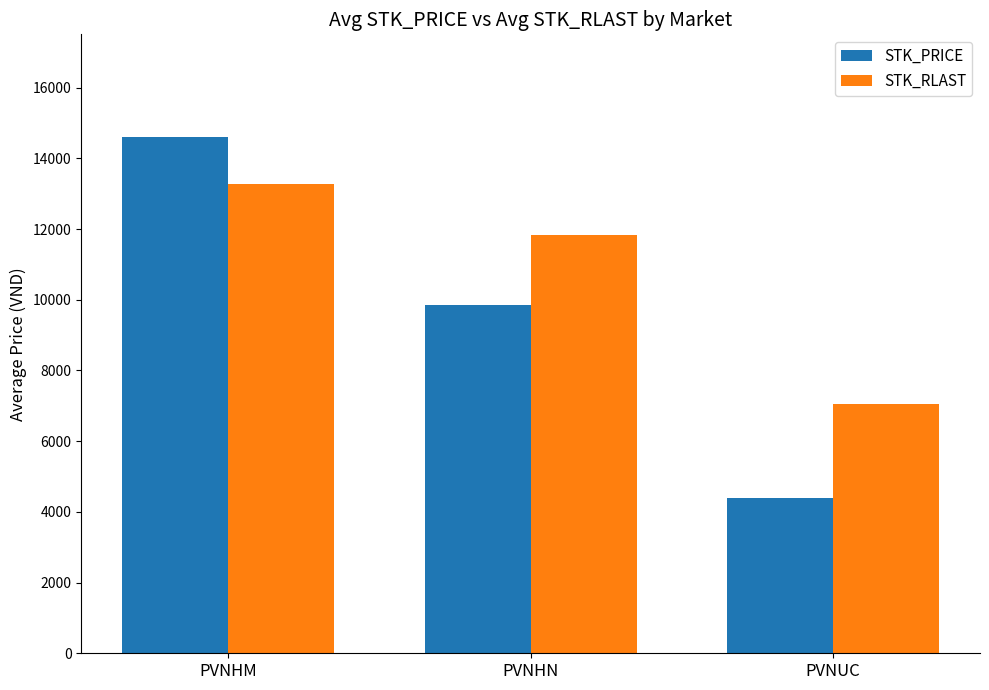

Read the STK_PRICE value at PVNHM.

14590.9